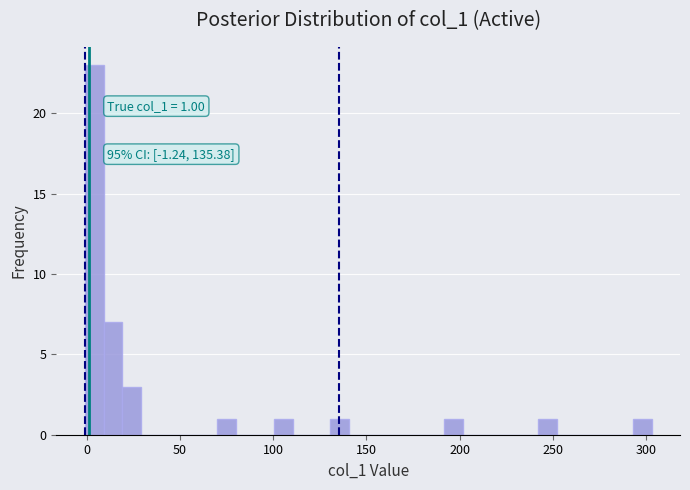

Around what value on the x-axis is the tallest bar? Give the approximate position of its centre, as read against the axis.

5